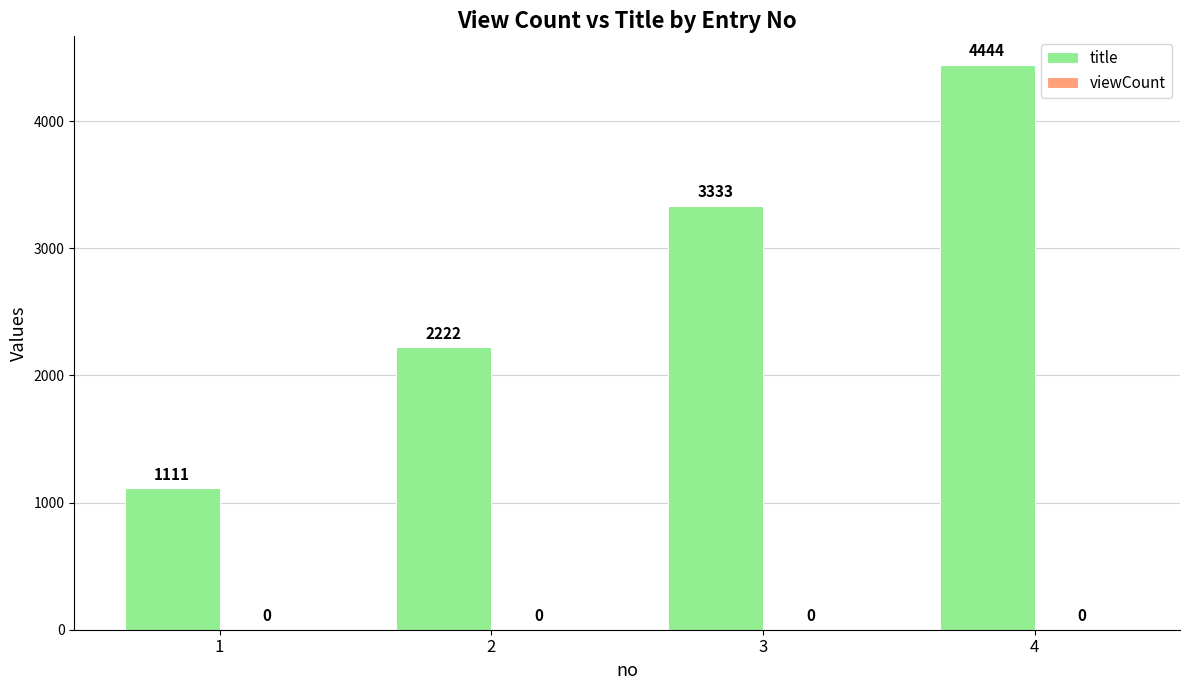

What value does the data have at 4, to the nearest 50?

4450